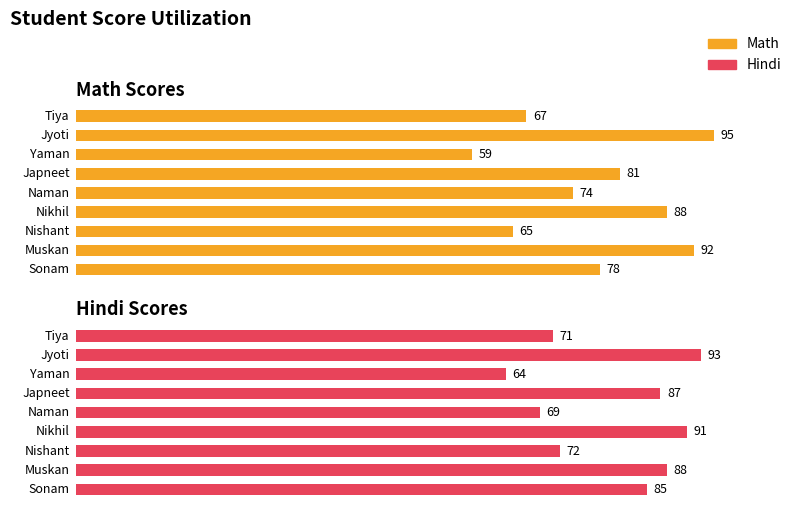

Which series changed the most between 1 and 8?

Math